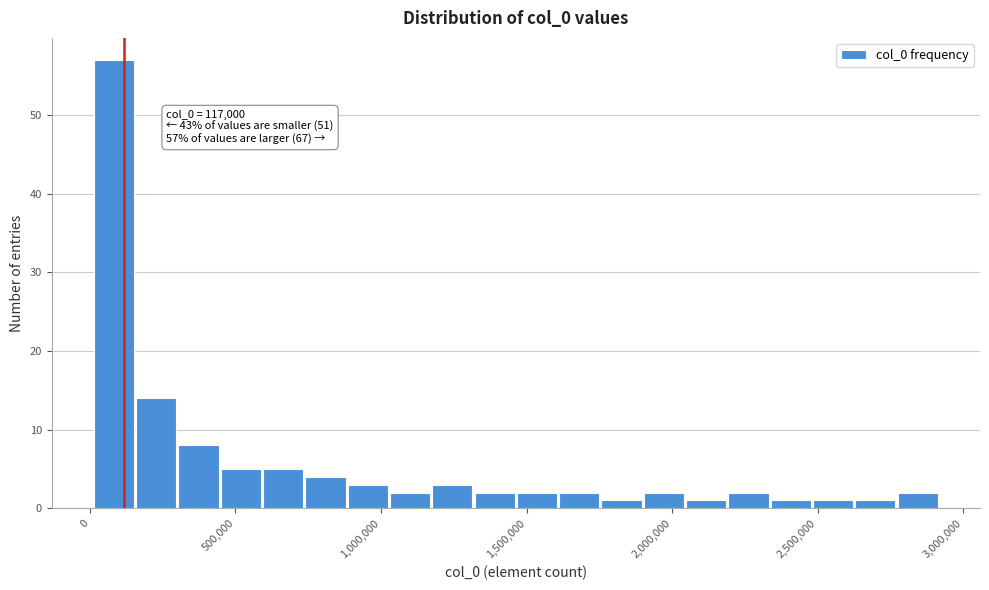

Around what value on the x-axis is the tallest bar? Give the approximate position of its centre, as read against the axis.

100000